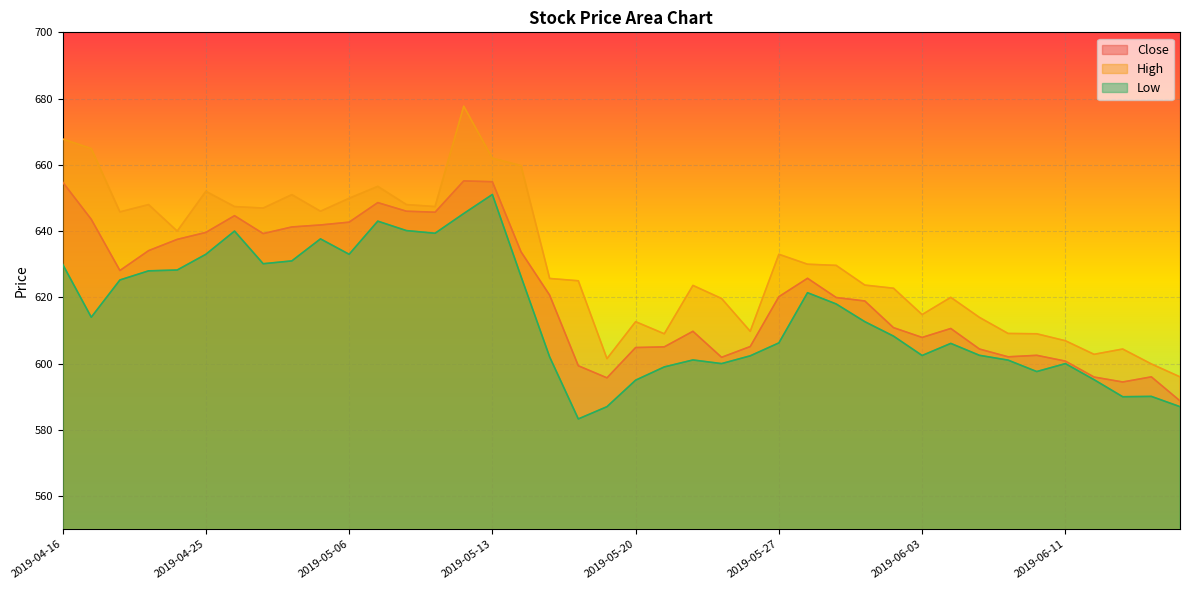

What are all the series names shown in the legend?

Close, High, Low